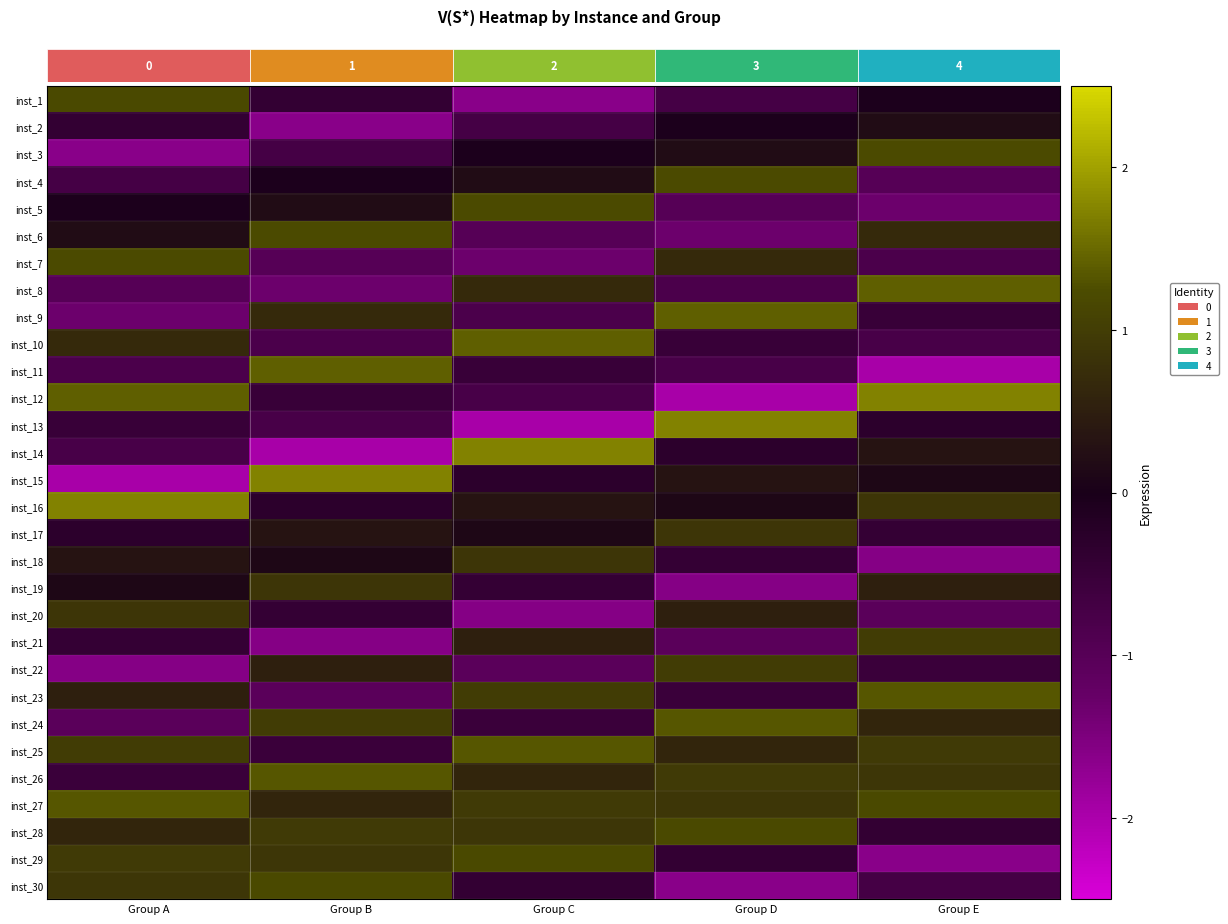

The inst_20 series shows 0.3 at Group D. True or false?

False